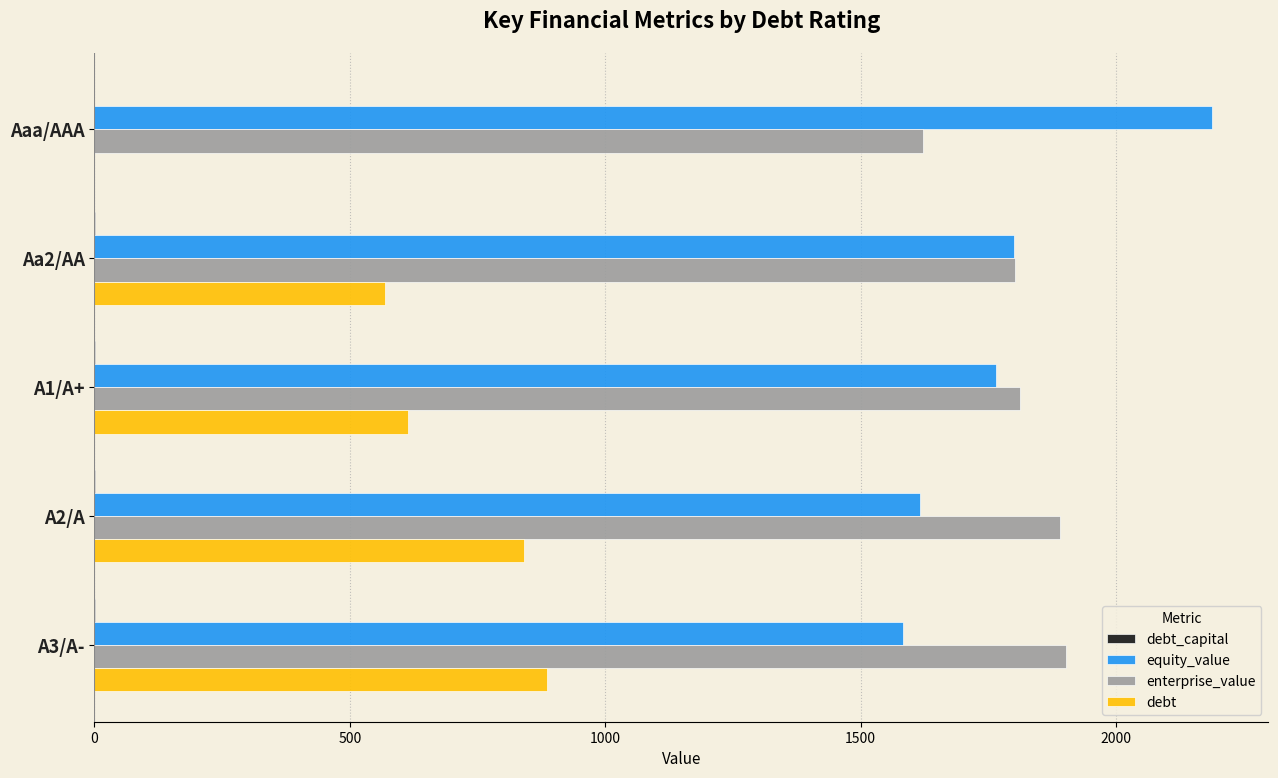

Is the value of equity_value at A3/A- greater than the value of enterprise_value at A1/A+?

No